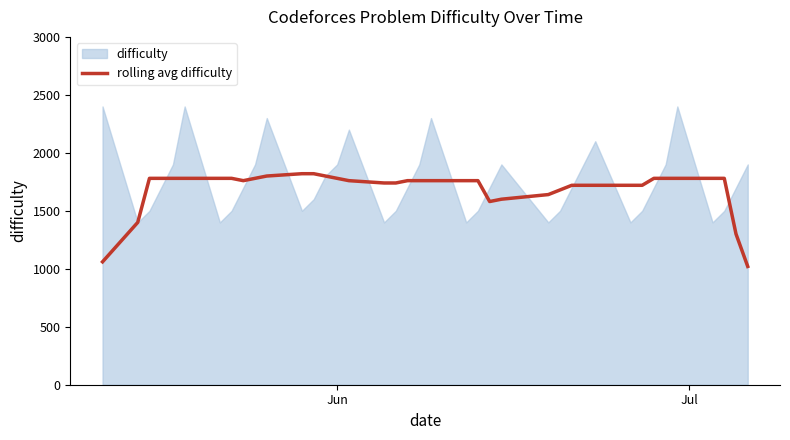

What is the minimum value for rolling avg difficulty?

1020